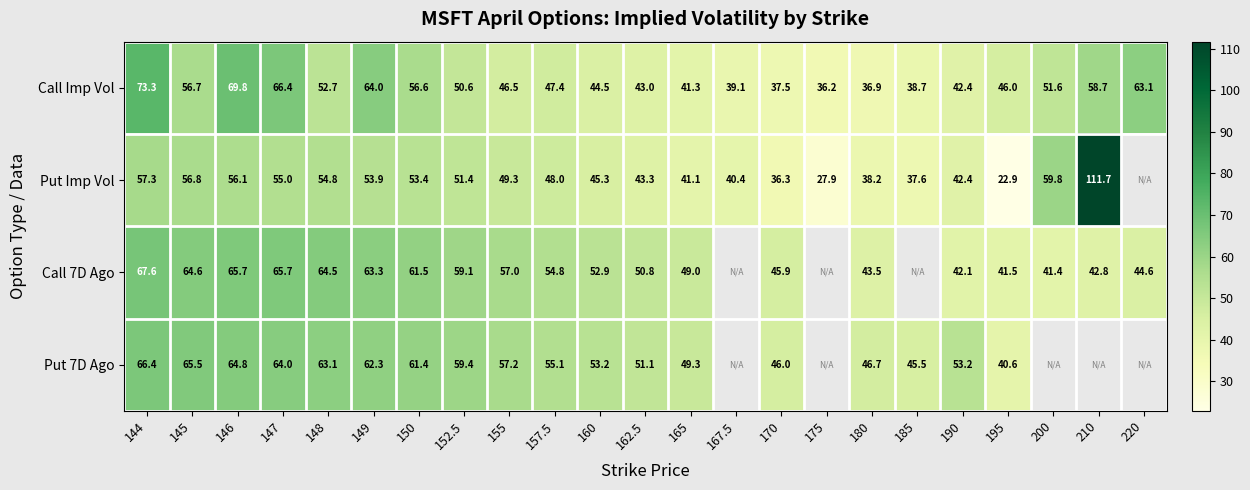

The Put Imp Vol series shows 22.0 at 150. True or false?

False